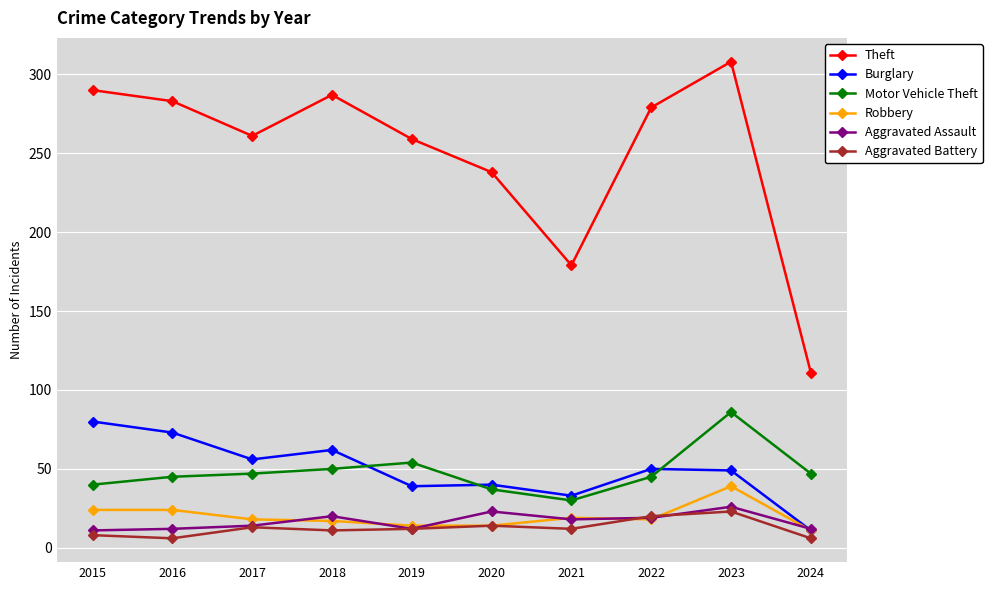

Which series has the widest spread of values?

Theft